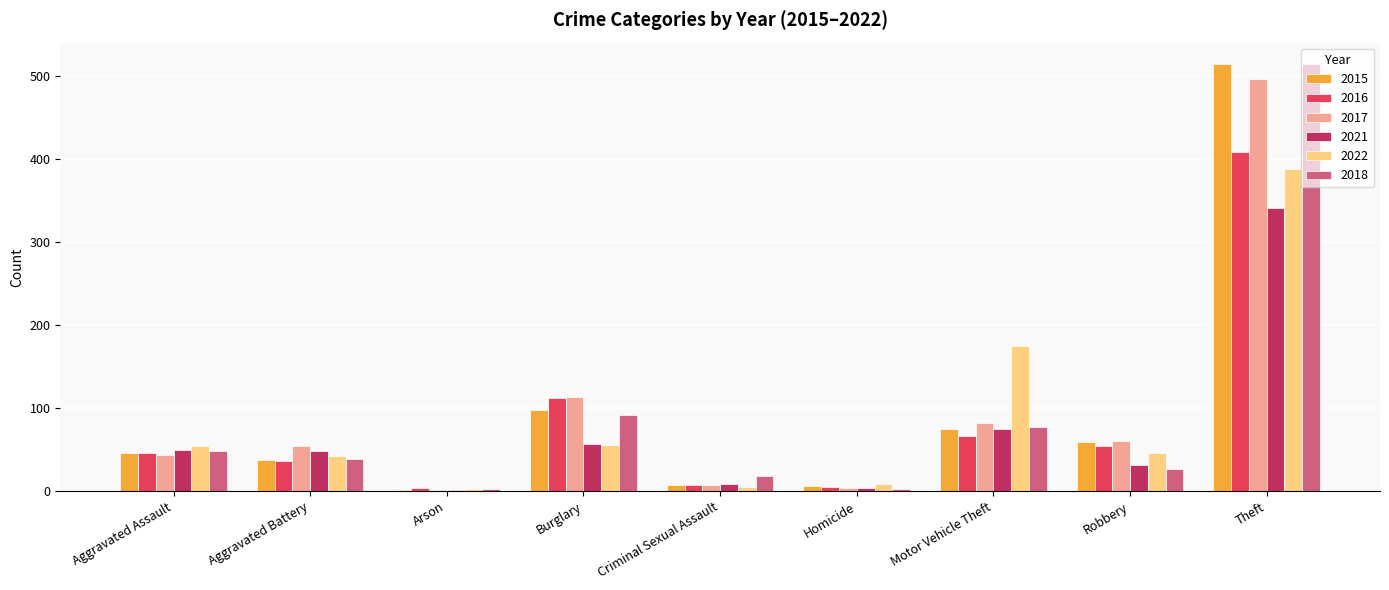

What is the sum of the 2016 values at Aggravated Battery and Motor Vehicle Theft?

104